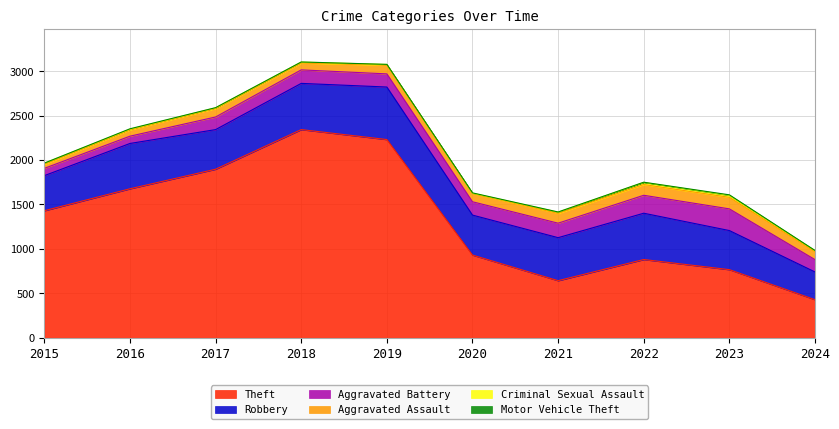

True or false: Motor Vehicle Theft and Aggravated Battery cross at least once.

False